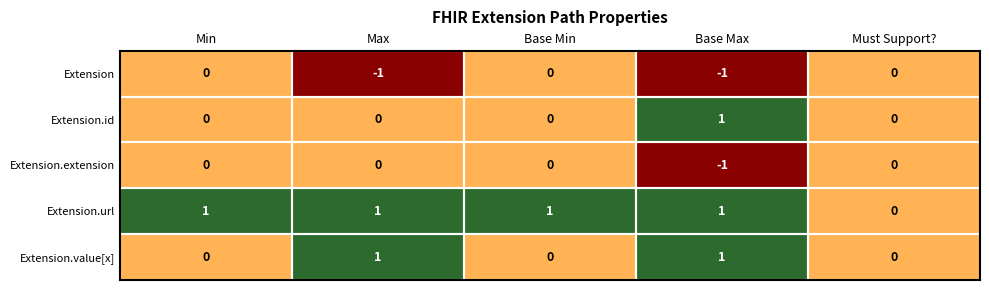

What is the spread (max minus min) of values at Base Max?

2